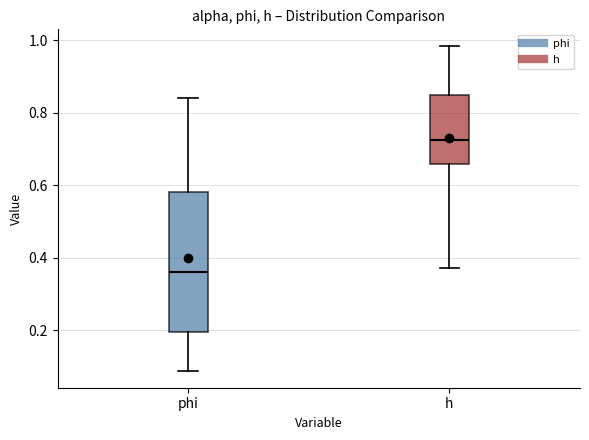

Comparing the boxes themselves (not the whiskers), which one is the tallest?

phi